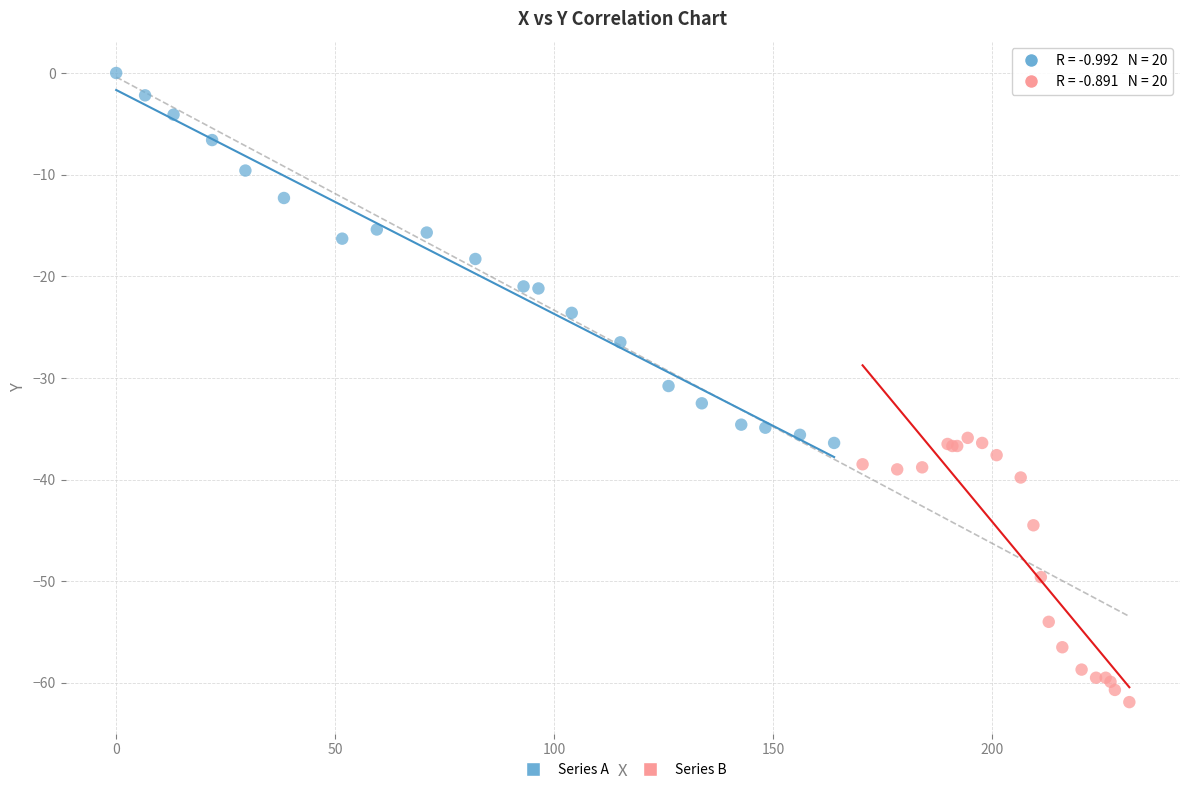

Which series contains the highest Y value?

Series A